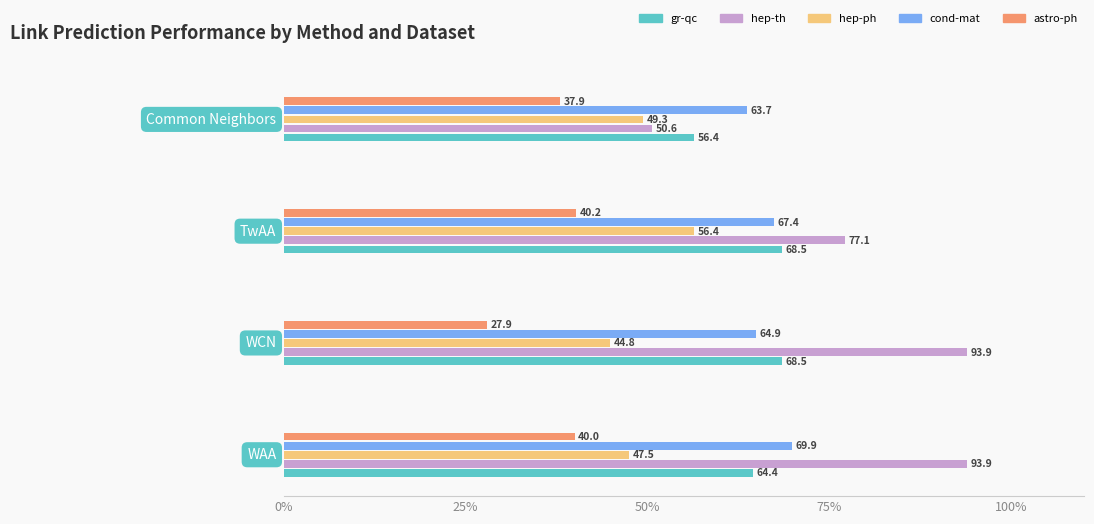

Reading left to right, what are all the values shown in this chart?

gr-qc: Common Neighbors=56.4	TwAA=68.5	WCN=68.5	WAA=64.4
hep-th: Common Neighbors=50.6	TwAA=77.1	WCN=93.9	WAA=93.9
hep-ph: Common Neighbors=49.3	TwAA=56.4	WCN=44.8	WAA=47.5
cond-mat: Common Neighbors=63.7	TwAA=67.4	WCN=64.9	WAA=69.9
astro-ph: Common Neighbors=37.9	TwAA=40.2	WCN=27.9	WAA=40.0